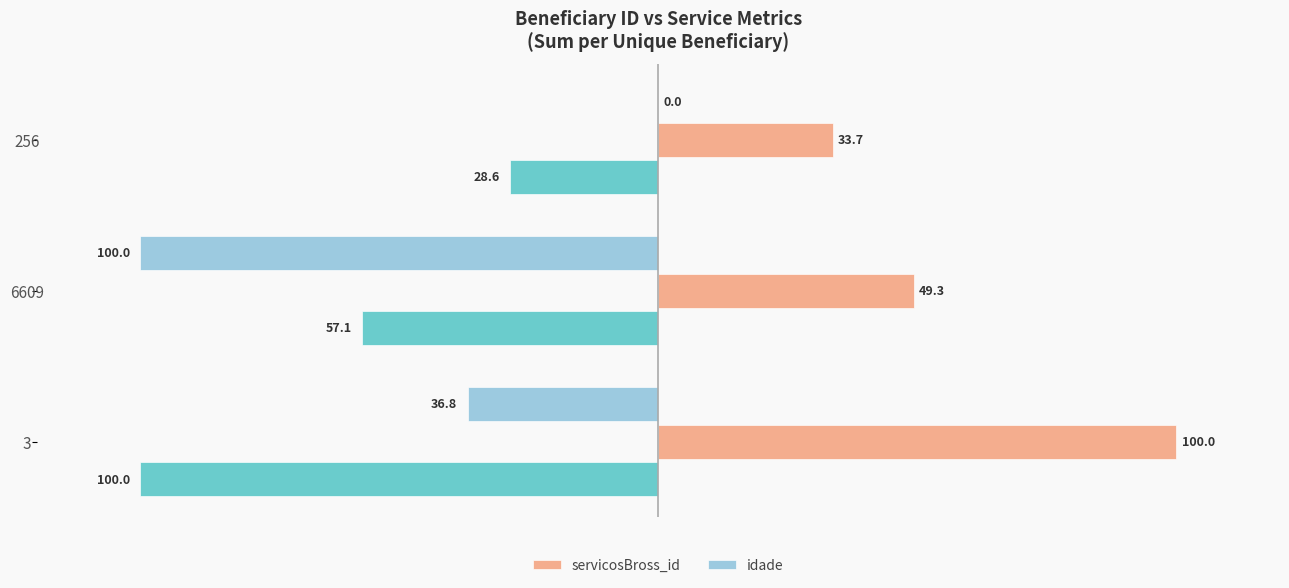

What is the sum of all servicosBross_id values?

183.0